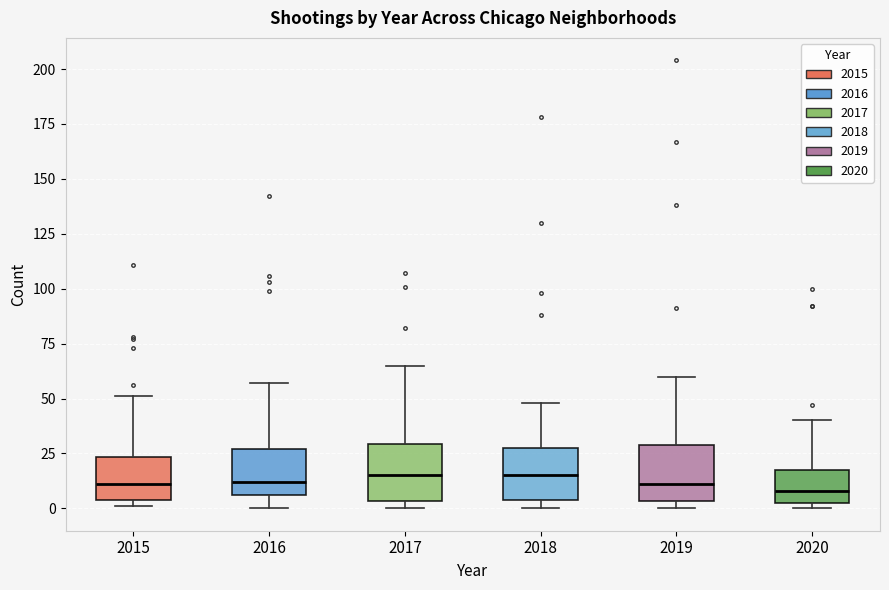

Reading left to right, read every box against the y-axis: the position of its median line, the range the box covers, and the ends of its whiskers. The values are not printed on the chart, so give them approximately, as read against the axis.

2015: median 10, box 5 to 25, whiskers 0 to 50
2016: median 10, box 5 to 25, whiskers 0 to 55
2017: median 15, box 5 to 30, whiskers 0 to 65
2018: median 15, box 5 to 30, whiskers 0 to 50
2019: median 10, box 5 to 30, whiskers 0 to 60
2020: median 10, box 5 to 20, whiskers 0 to 40